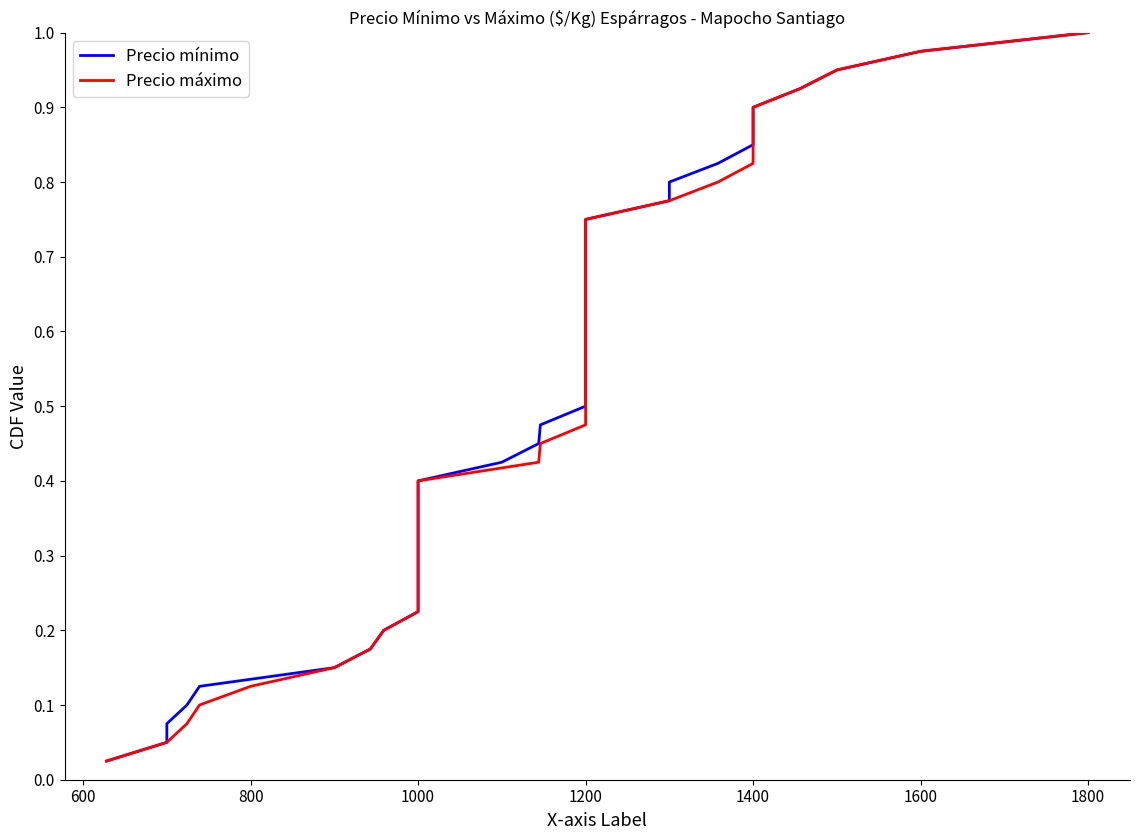

The Precio mínimo series shows 1.0 at 1800. True or false?

True